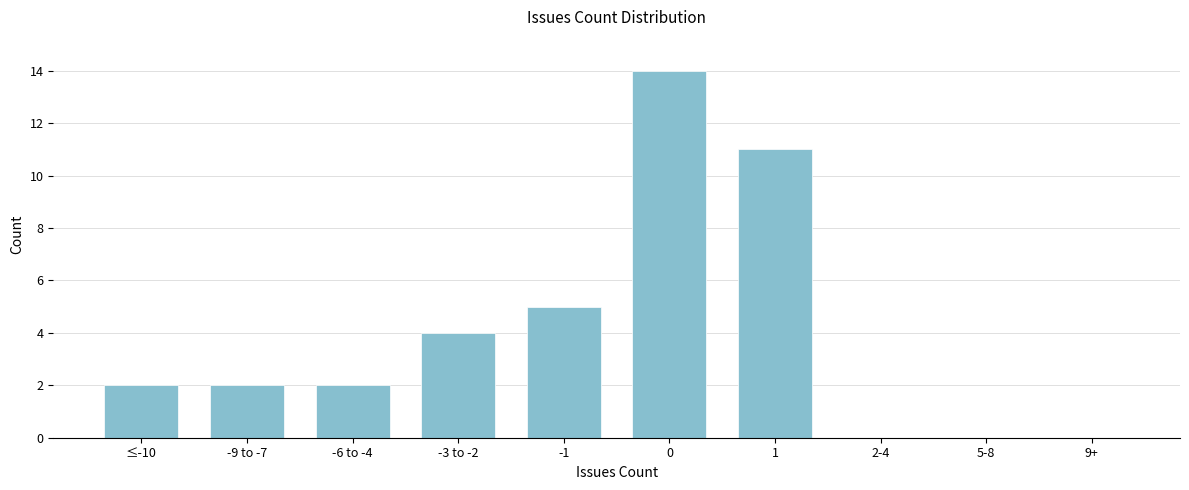

Reading left to right, transcribe all the data shown in this chart.

≤-10=2	-9 to -7=2	-6 to -4=2	-3 to -2=4	-1=5	0=14	1=11	2-4=0	5-8=0	9+=0